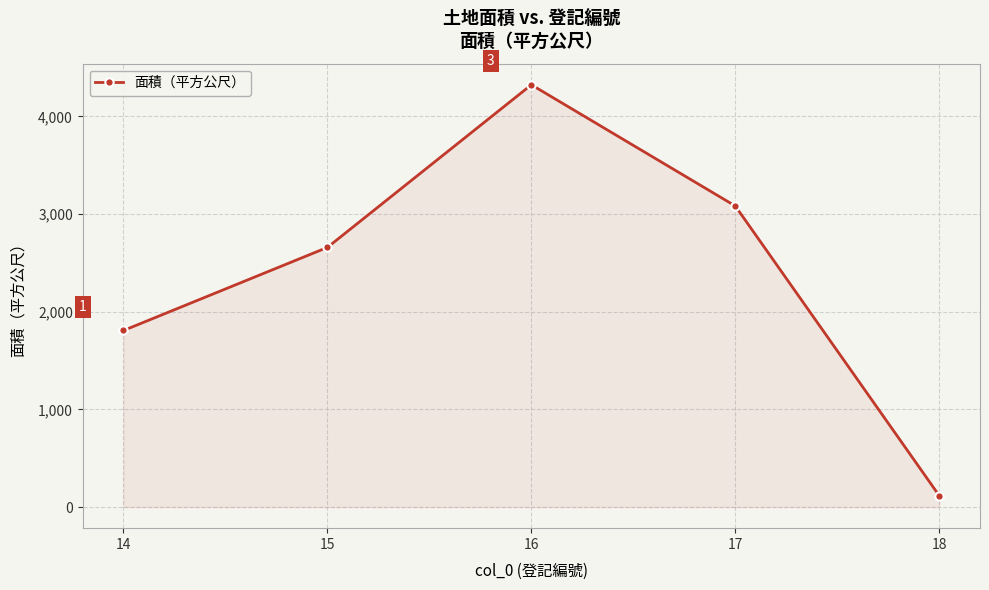

Reading left to right, what are all the values shown in this chart?

14=1808.0	15=2659.0	16=4324.2	17=3083.1	18=117.0